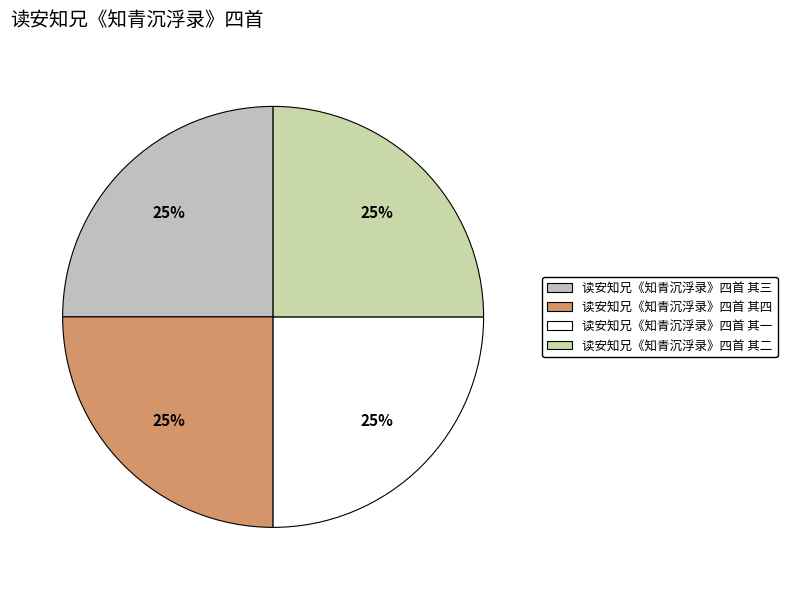

Approximately how many times larger is the value at 读安知兄《知青沉浮录》四首 其三 compared to 读安知兄《知青沉浮录》四首 其一?

1.0